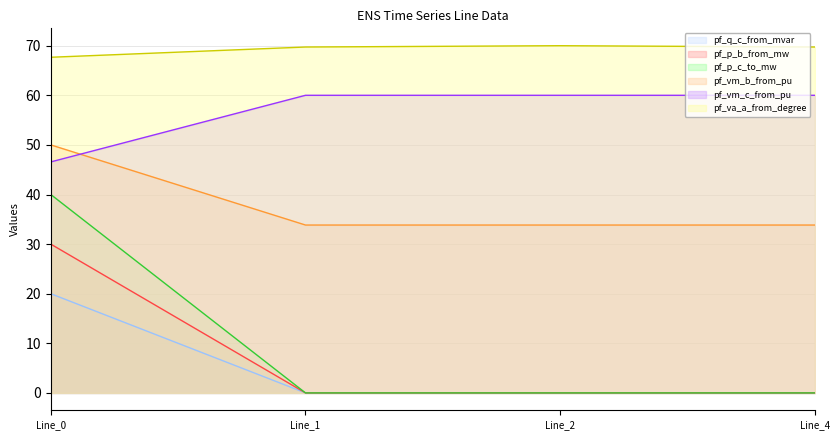

Which series changed the most between Line_2 and Line_4?

pf_q_c_from_mvar